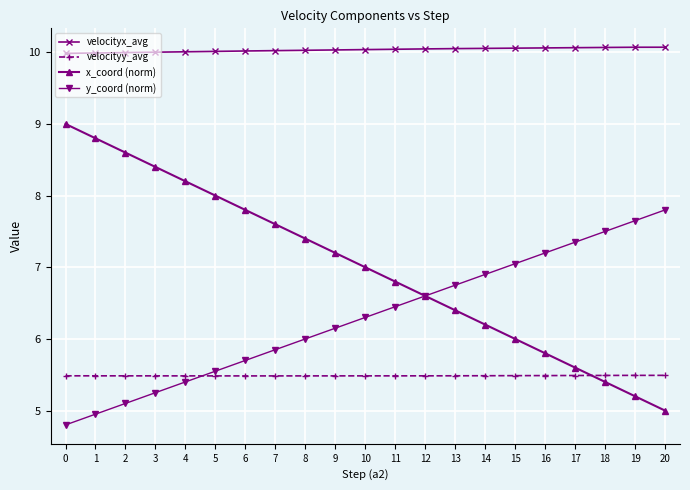

Which category has the lowest value in the x_coord (norm) series?

20